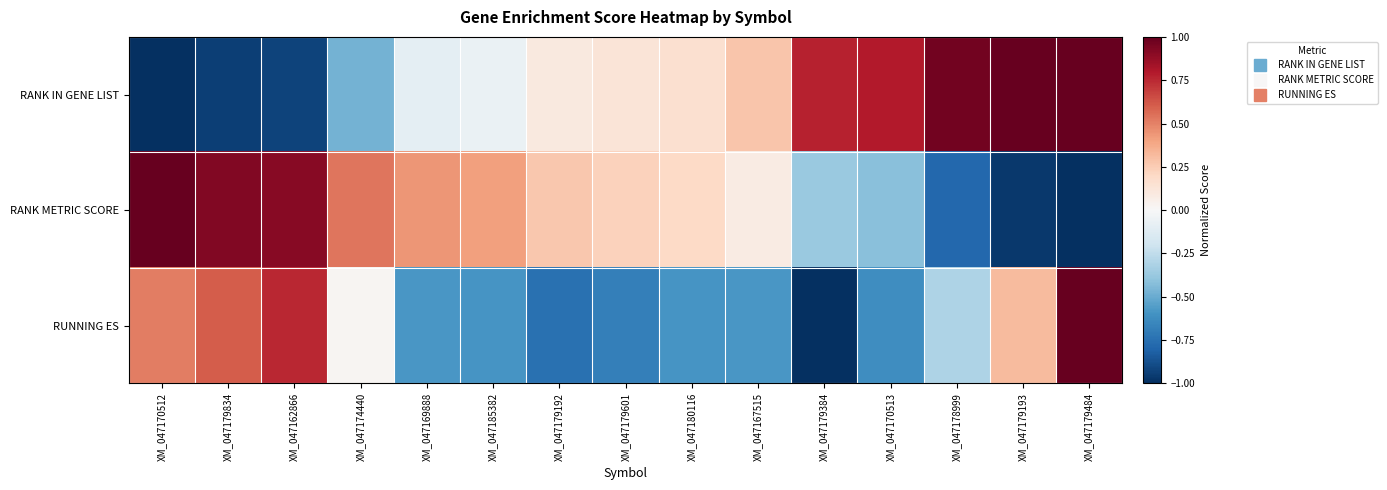

What is the smallest value displayed?

-1.0